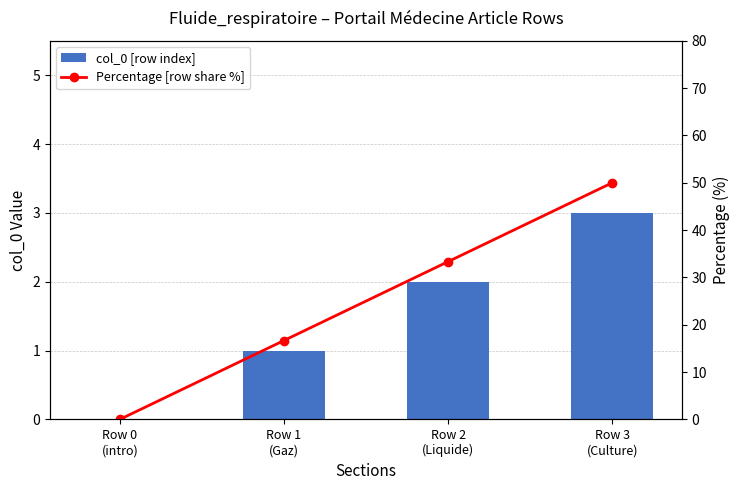

What is the spread (max minus min) of values at Row 3
(Culture)?

47.0